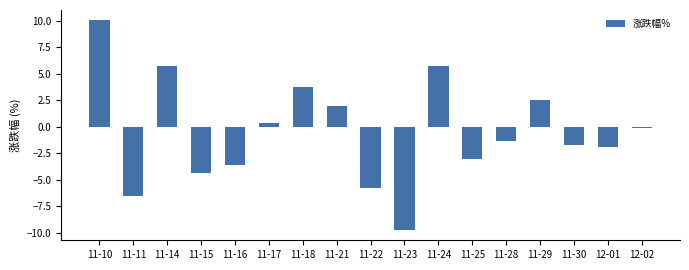

The value at 11-11 is -10.1. True or false?

False